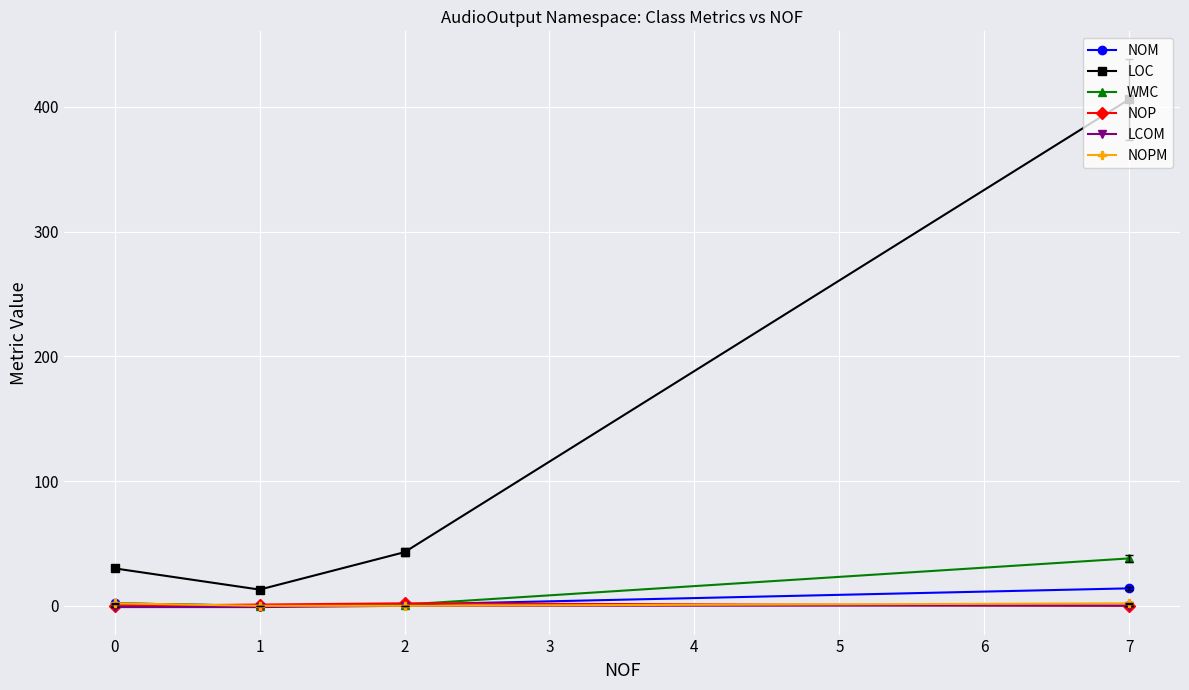

List the labels in order of LOC value, smallest first.

1, 0, 2, 7